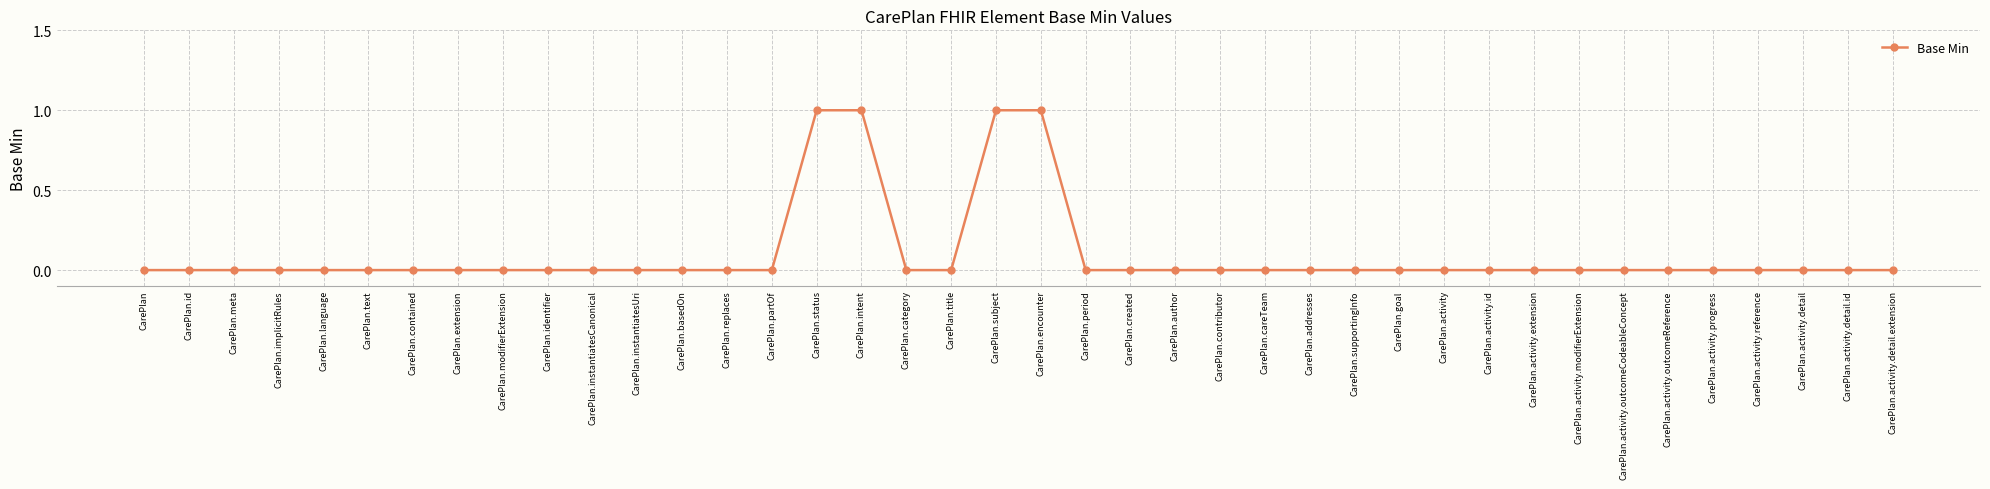

Reading left to right, list all the values displayed in this chart.

0	0	0	0	0	0	0	0	0	0	0	0	0	0	0	1	1	0	0	1	1	0	0	0	0	0	0	0	0	0	0	0	0	0	0	0	0	0	0	0